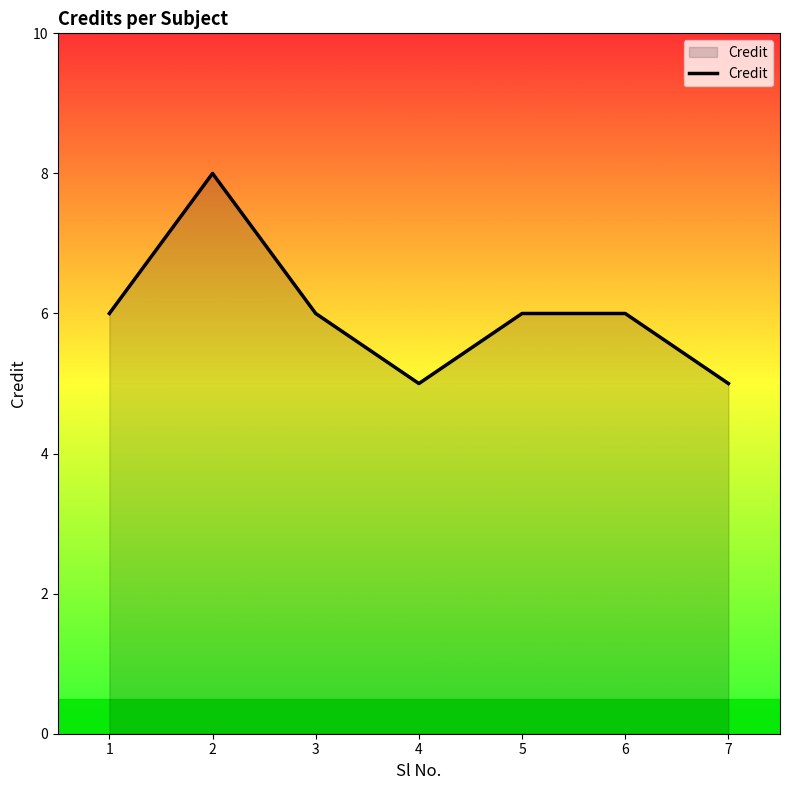

The chart shows a value of 6 at 6. True or false?

True